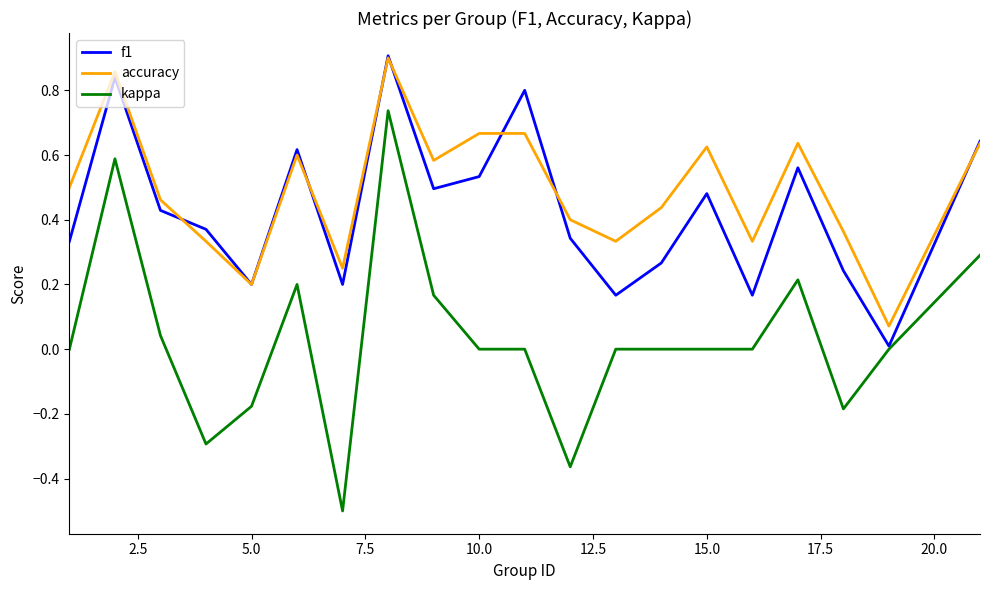

True or false: kappa and accuracy cross at least once.

False